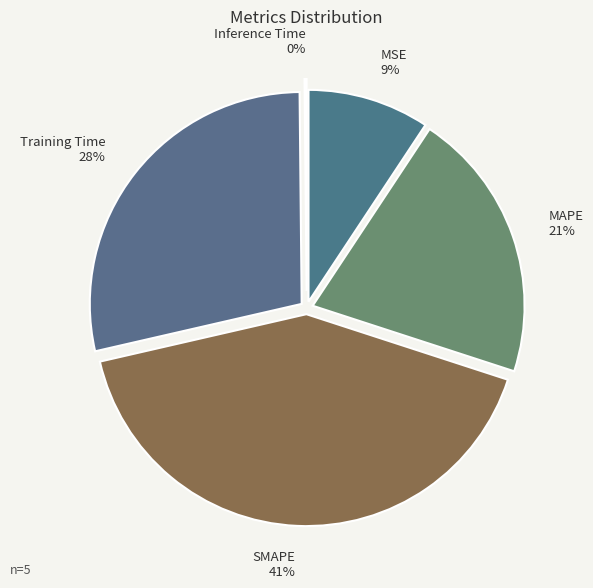

To the nearest percent, what is the difference between the largest and smallest slice percentages?

41%